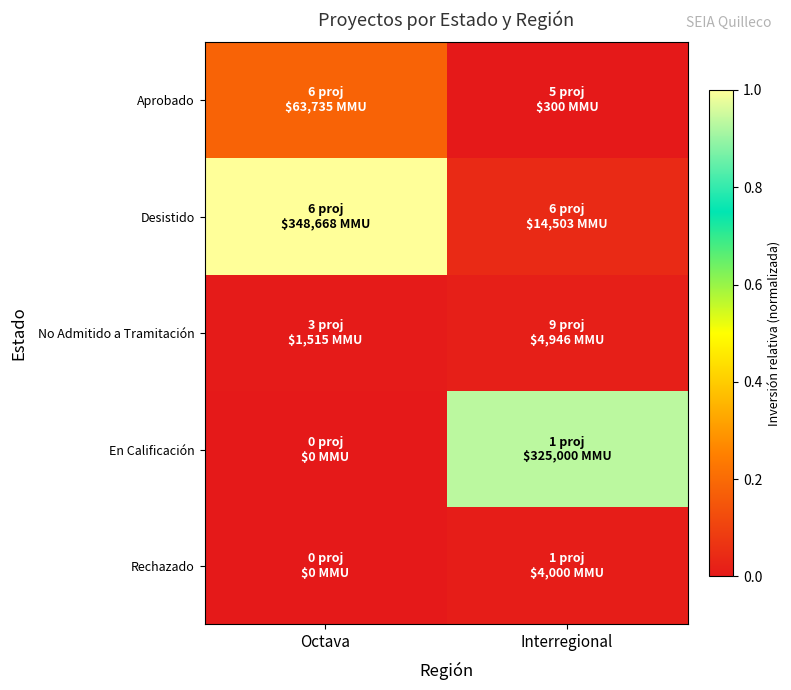

Between Octava and Interregional, which is larger?

Octava